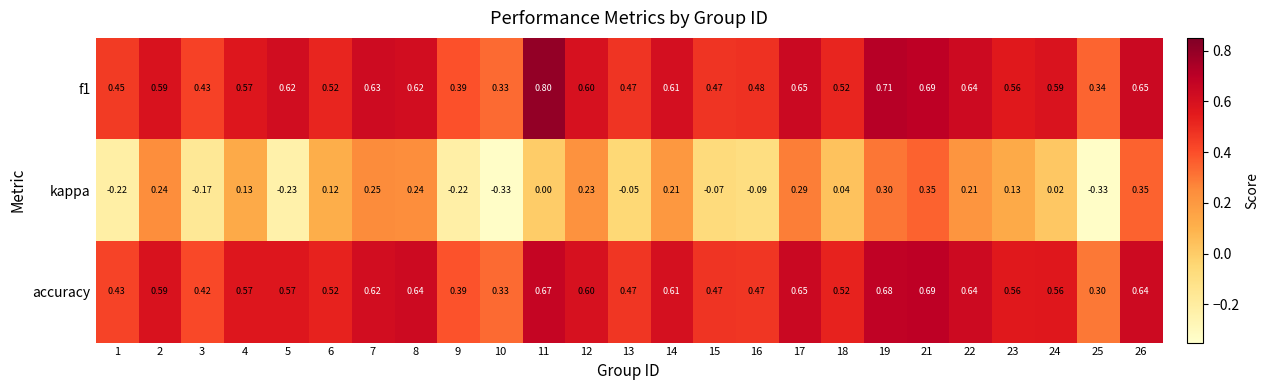

What is the greatest value displayed?

0.8